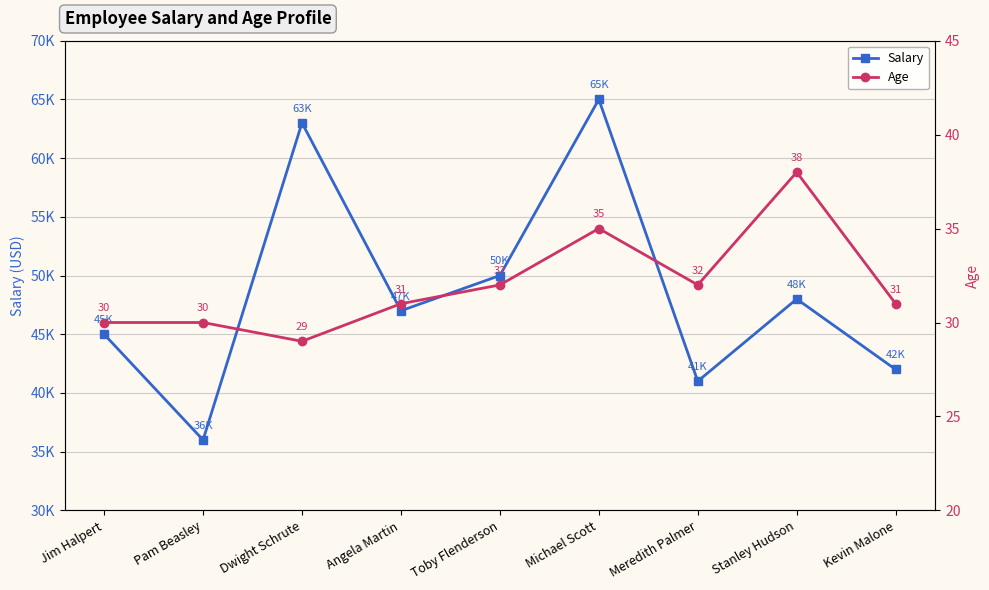

What is the label of the 4th point from the left?

Angela Martin